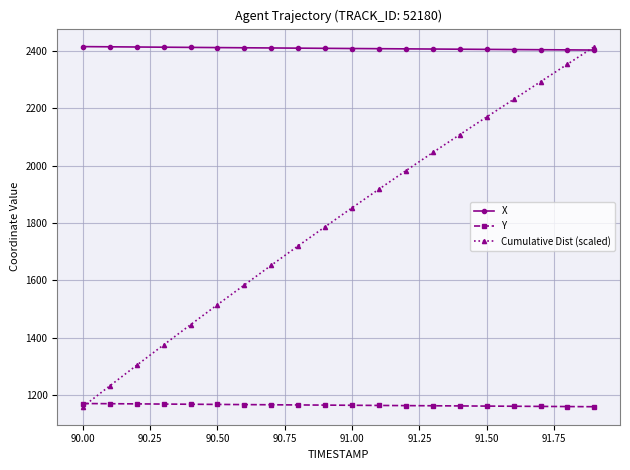

Which series has the largest range (max minus min)?

Cumulative Dist (scaled)